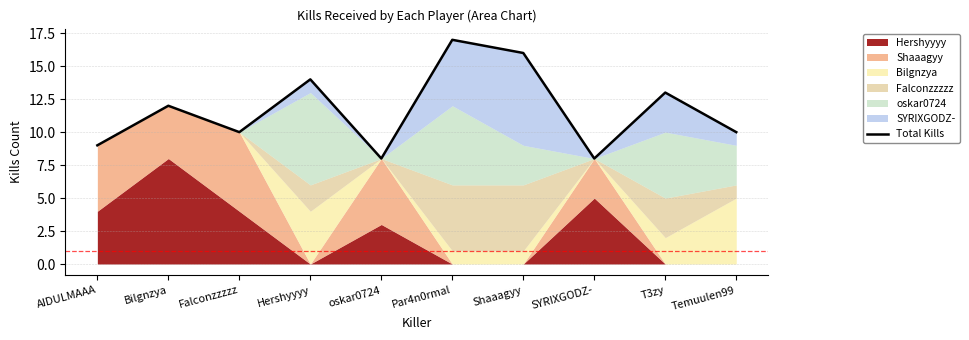

What position from the left is Temuulen99?

10